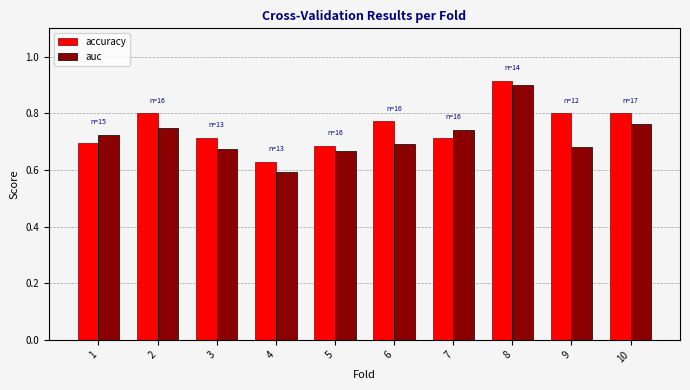

Which label corresponds to the largest value in the chart?

8